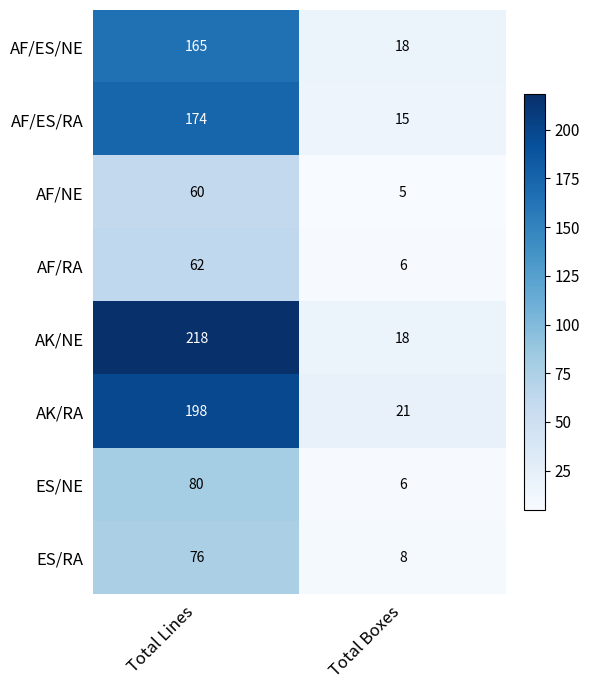

Read the AK/RA value at Total Boxes.

21